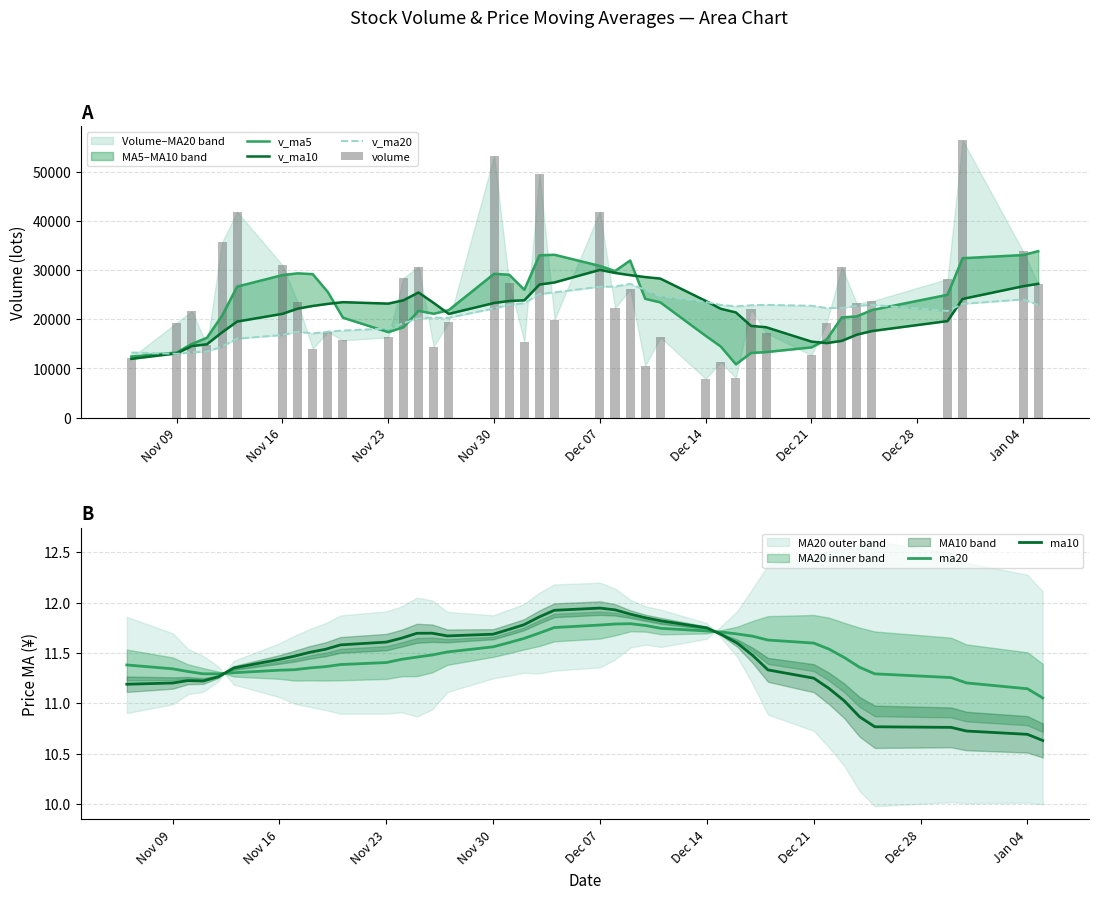

Reading right to left, what are all the values shown in this chart?

v_ma5: 33841.6	33057.7	32413.4	24975.0	21875.4	20583.3	20368.0	15858.3	14281.1	13325.2	13145.7	10831.7	14444.2	16628.6	23426.9	24152.4	31942.8	29798.3	30844.0	33108.7	33008.9	25993.4	29049.3	29240.2	21862.7	21114.4	21712.2	18378.5	17378.4	20309.9	25536.6	29173.8	29336.2	28980.8	26644.2	20717.1	16231.7	14976.1	13226.6	12423.5
v_ma10: 27212.5	26712.8	24135.9	19628.0	17600.3	16864.5	15599.8	15151.3	15454.8	18376.1	18649.0	21387.3	22121.3	23736.3	28267.8	28580.6	28968.1	29423.8	30042.1	27485.7	27061.7	23852.8	23713.9	23309.3	21086.3	23325.5	25443.0	23857.3	23179.6	23477.0	23126.8	22702.8	22156.2	21103.7	19533.8	17338.4	14913.0	14542.8	13060.6	11950.6
v_ma20: 22930.8	24050.1	23128.6	21682.2	22934.1	22722.6	22284.0	22287.5	22748.5	22930.9	22855.3	22620.0	22917.6	23522.8	24677.1	25953.1	27205.6	26640.6	26610.8	25481.4	25094.2	23277.8	22935.0	22206.5	20310.1	20332.0	20178.0	19200.0	18120.1	17713.8	17484.8	17129.6	17464.3	16792.6	16063.1	14450.6	13400.5	13282.1	12964.9	13240.1
volume: 27132.3	33817.1	56394.4	28184.8	23679.4	23212.9	30595.7	19202.3	12686.8	17219.0	22136.1	8047.4	11316.0	7907.6	16321.4	10566.2	26110.0	22237.8	41899.3	19948.7	49518.4	15387.4	27466.0	53223.3	19449.4	14441.2	30666.5	28420.8	16335.9	15707.8	17430.2	13997.7	23420.4	30993.6	41841.2	35616.0	14810.1	21643.4	19310.1	12205.9
ma20: 11.1	11.1	11.2	11.3	11.3	11.4	11.5	11.5	11.6	11.6	11.7	11.7	11.7	11.7	11.7	11.8	11.8	11.8	11.8	11.8	11.7	11.6	11.6	11.6	11.5	11.5	11.5	11.4	11.4	11.4	11.4	11.4	11.3	11.3	11.3	11.3	11.3	11.3	11.3	11.4
ma10: 10.6	10.7	10.7	10.8	10.8	10.9	11.0	11.1	11.2	11.3	11.5	11.6	11.7	11.7	11.8	11.8	11.9	11.9	11.9	11.9	11.9	11.8	11.7	11.7	11.7	11.7	11.7	11.6	11.6	11.6	11.5	11.5	11.5	11.4	11.4	11.3	11.2	11.2	11.2	11.2